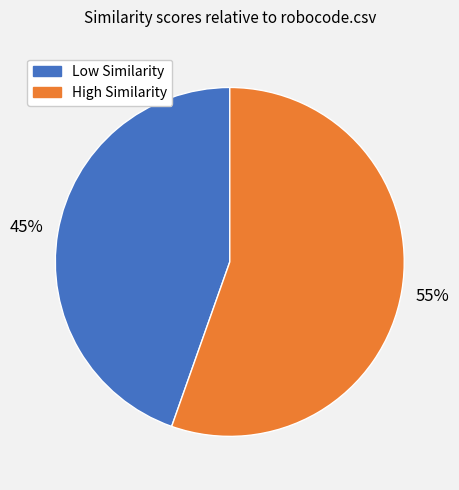

Rank the categories by value from lowest to highest.

Low Similarity, High Similarity